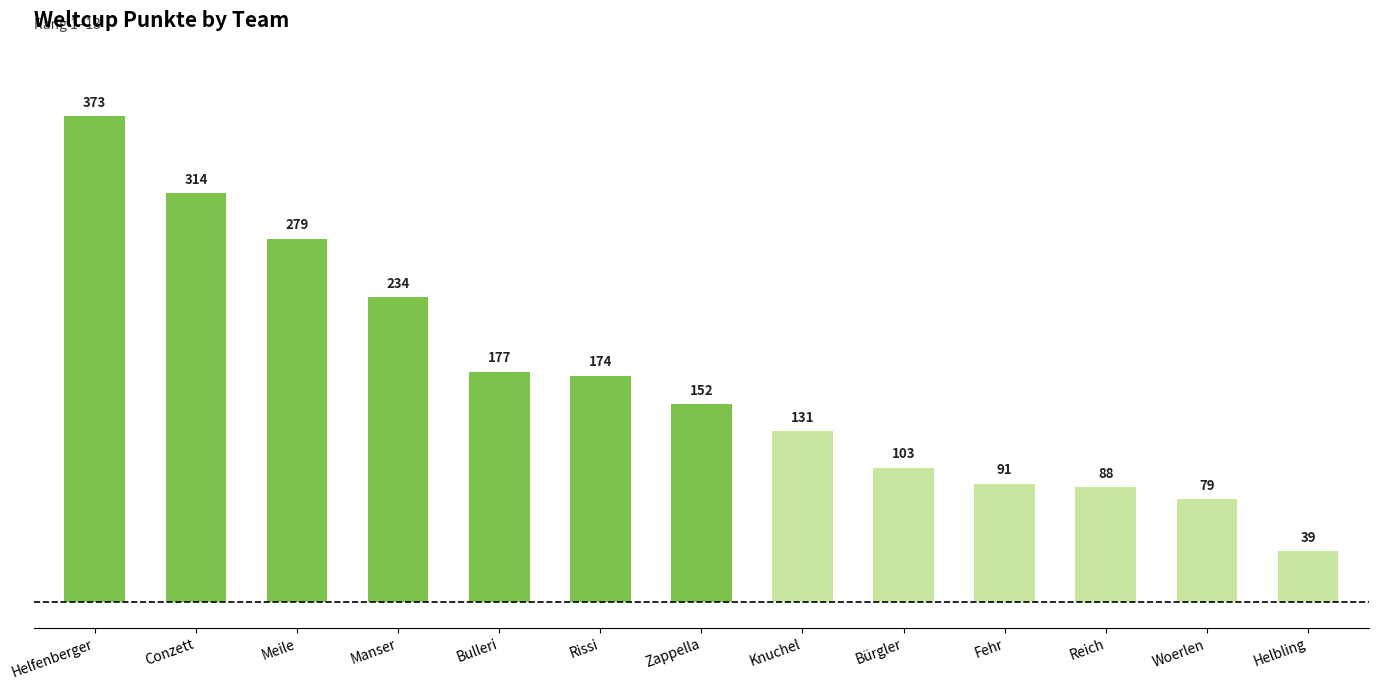

At which label is the value closest to 206?

Manser